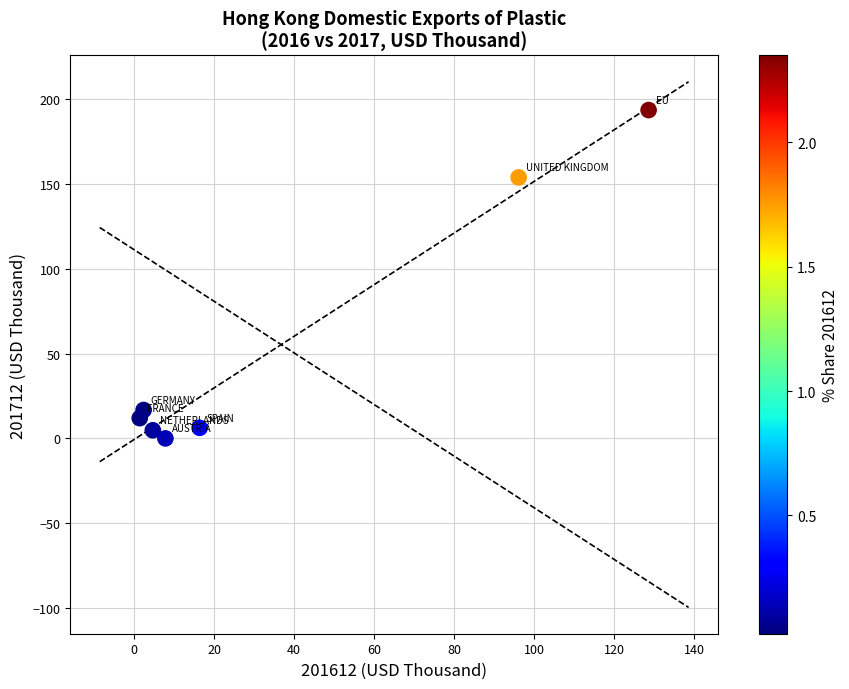

What Y value in the scatter plot is closest to 96?

154.0